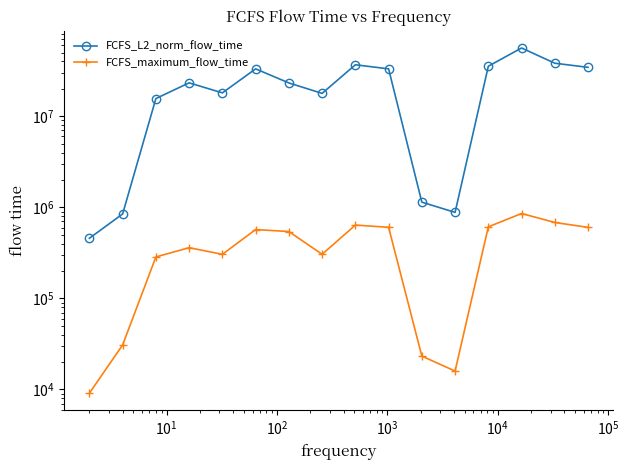

True or false: FCFS_maximum_flow_time and FCFS_L2_norm_flow_time cross at least once.

False